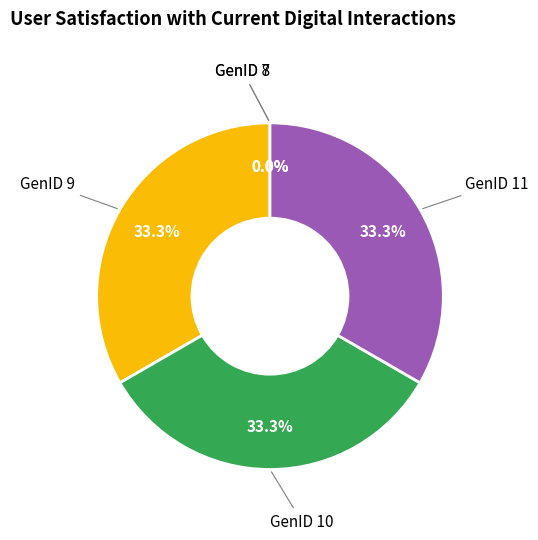

Is there any slice that represents more than half of the pie?

No